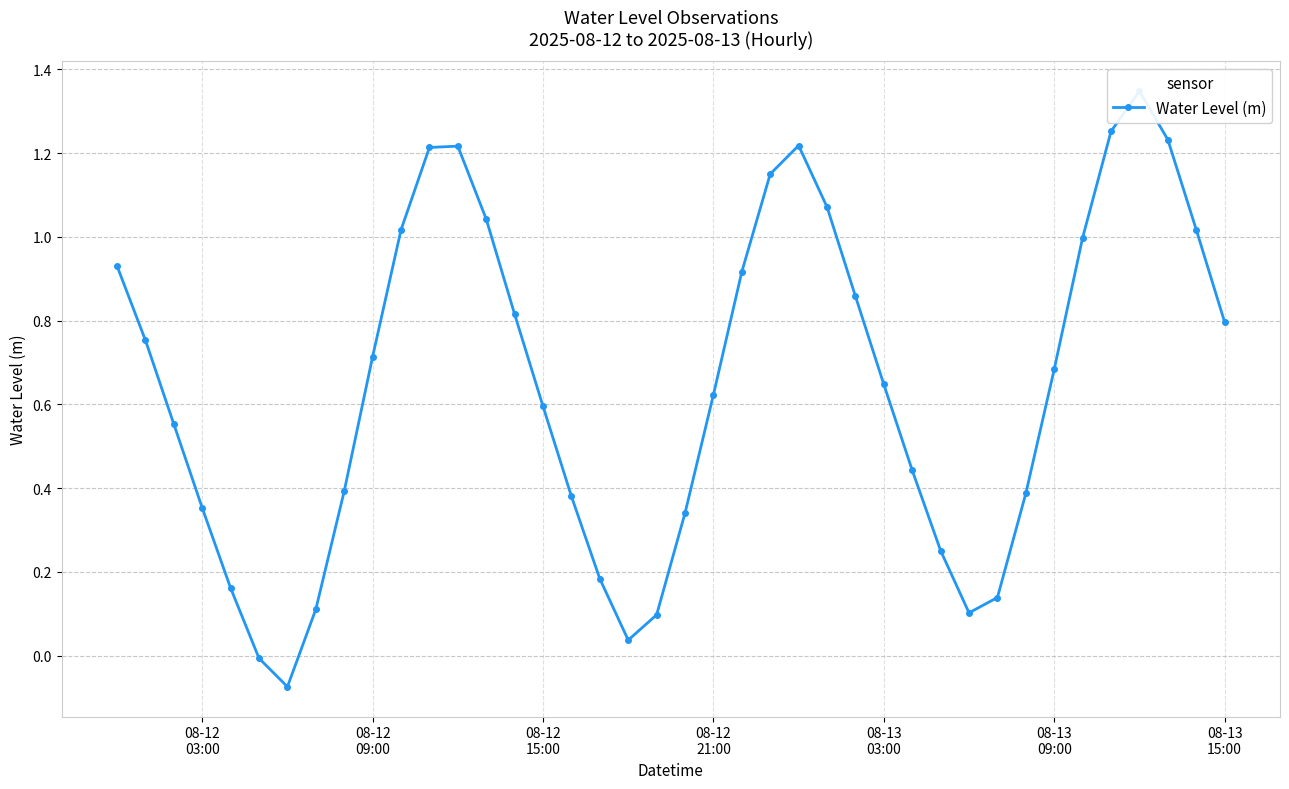

Does the chart have visible grid lines?

Yes